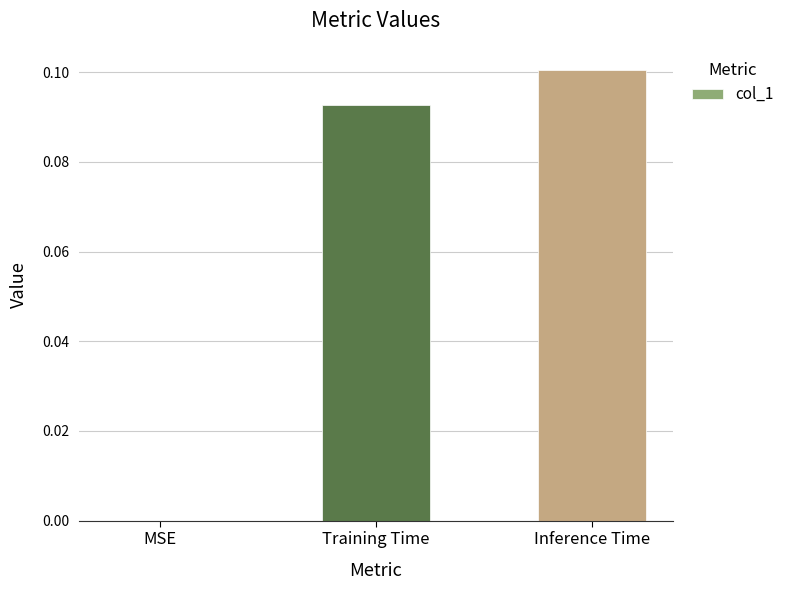

What is the sum of all values?

0.2